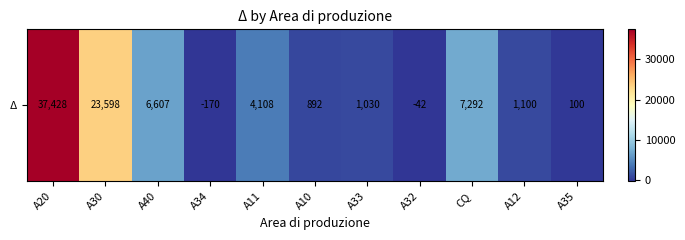

Which label corresponds to the smallest value in the chart?

A34